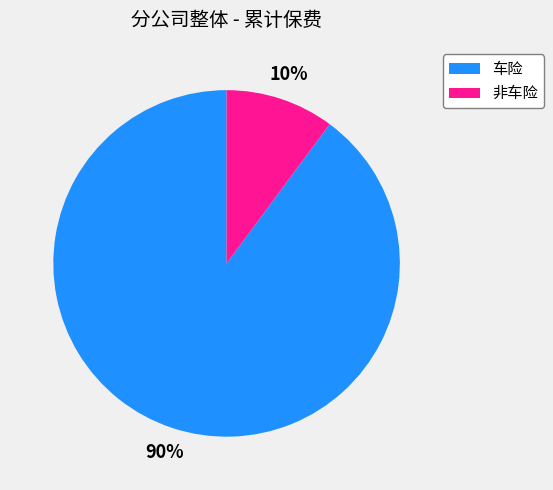

How many segments does this pie chart have?

2